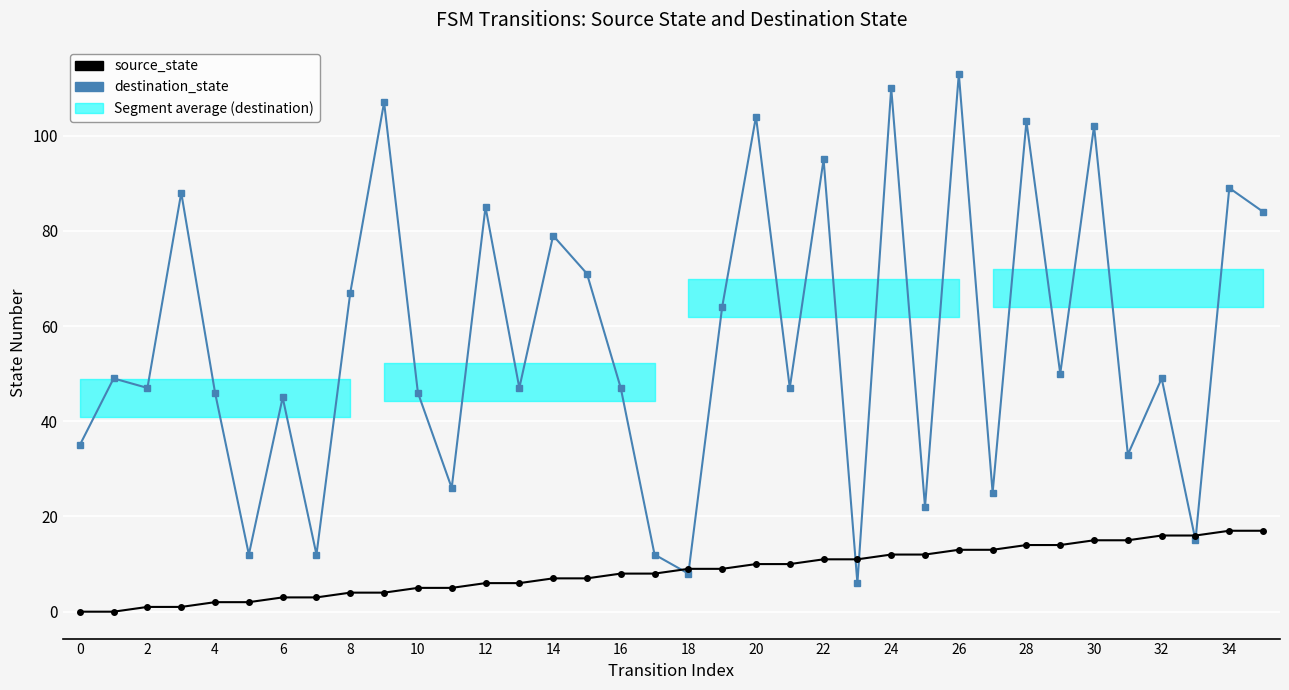

How many distinct data groups are displayed?

2